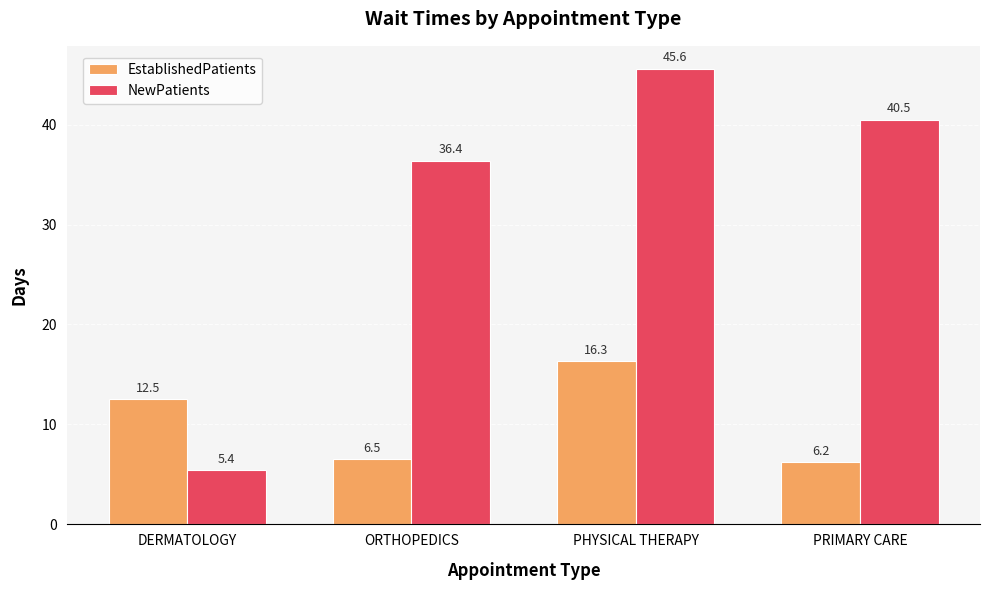

What is the sum of all NewPatients values?

127.9